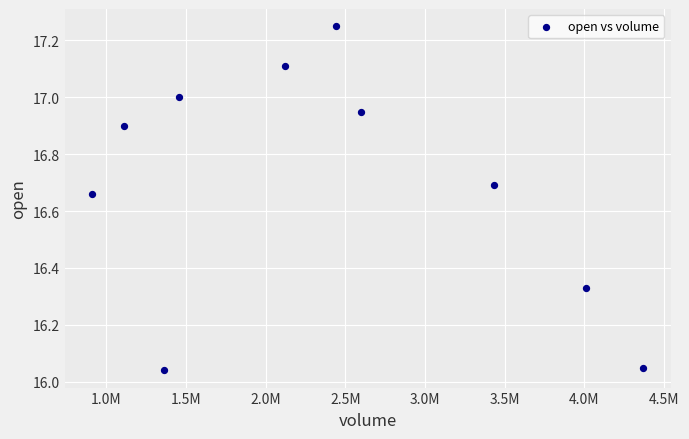

What is the average X value?

2381420.7